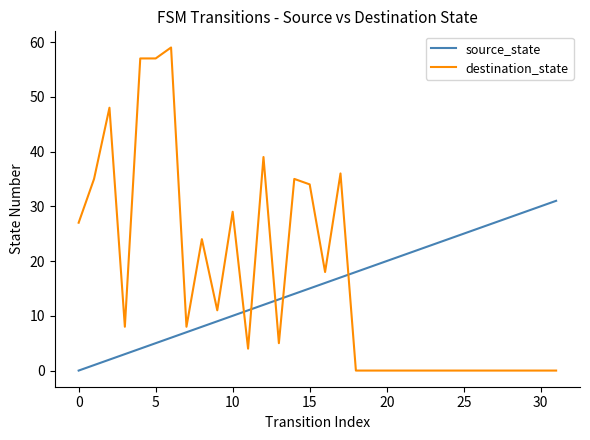

Which series has the largest range (max minus min)?

destination_state